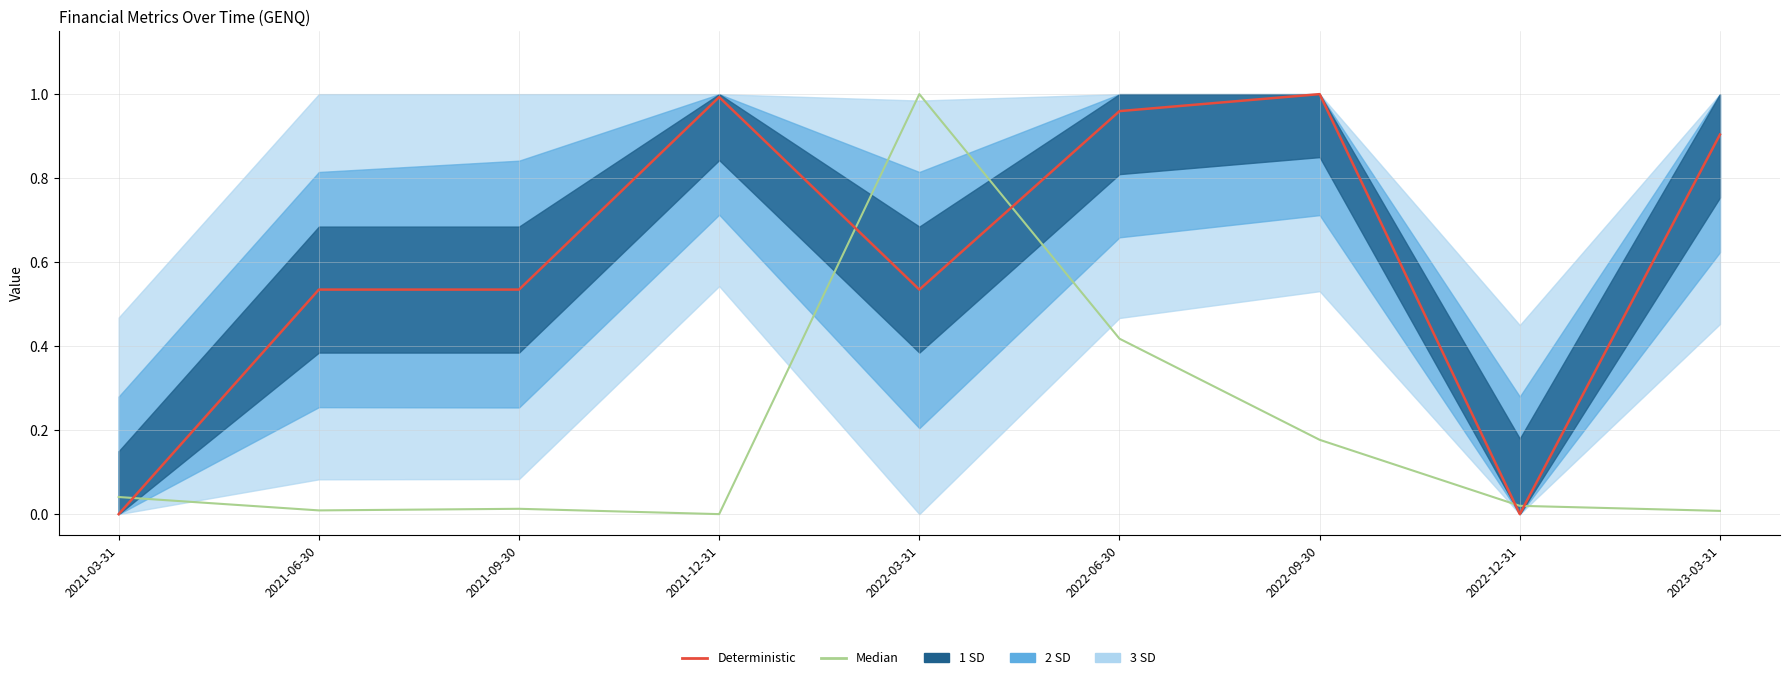

What is the total value across all series at 2022-03-31?

1.5